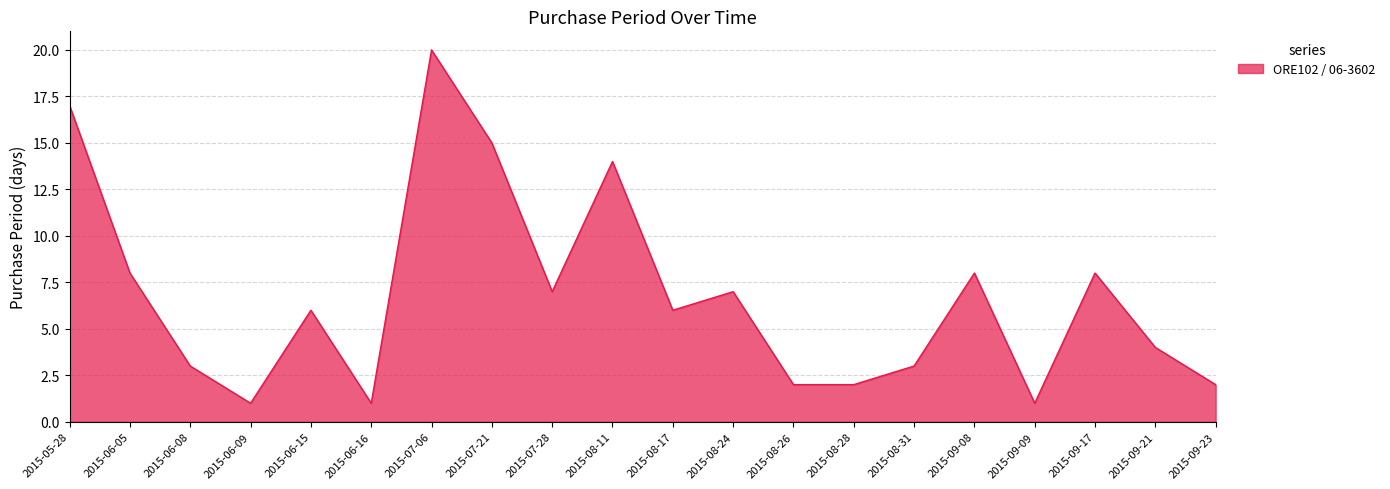

What position from the left is 2015-05-28?

1